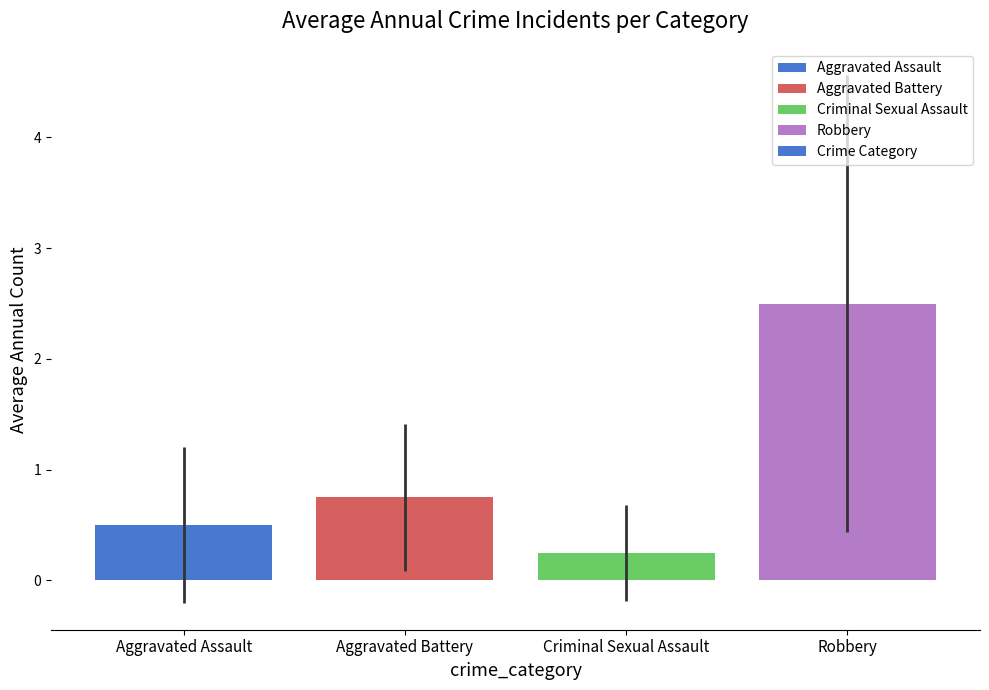

Which has a higher value, Aggravated Assault or Criminal Sexual Assault?

Aggravated Assault